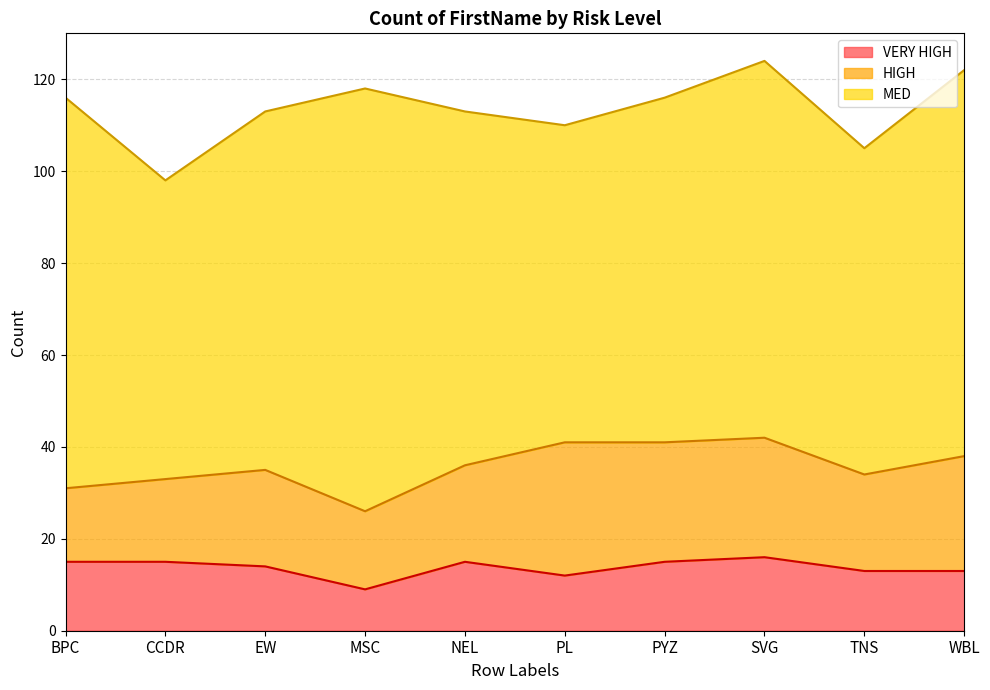

What is the difference between the second highest and minimum values in the HIGH series?

10